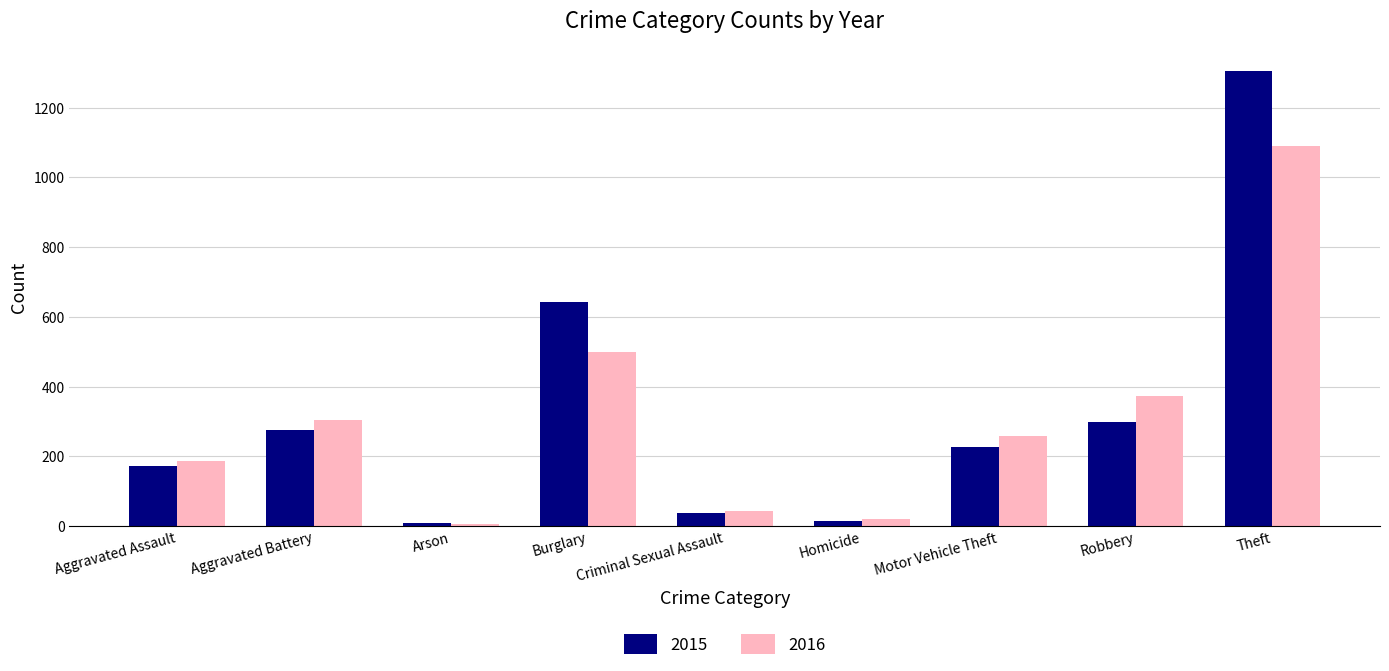

What are all the series names shown in the legend?

2015, 2016